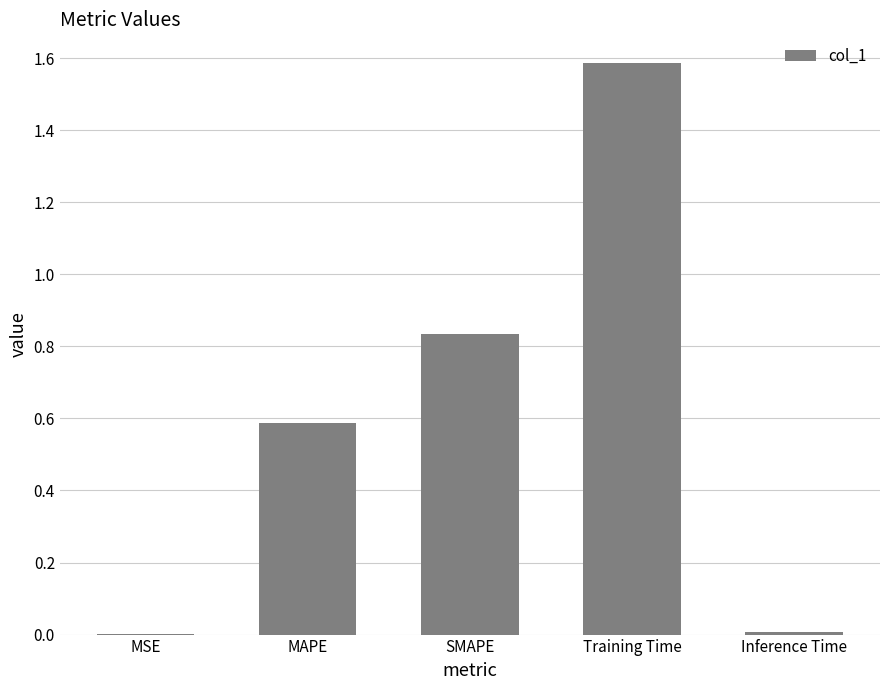

Are the bars horizontal?

No